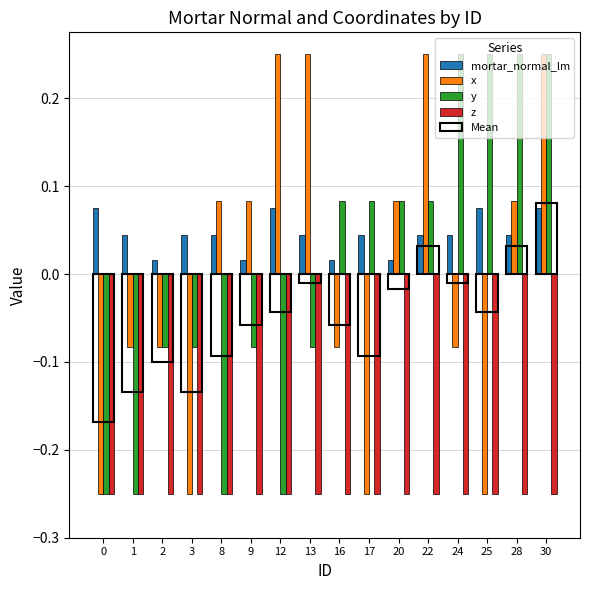

Are the bars grouped side by side (vs. stacked)?

Yes